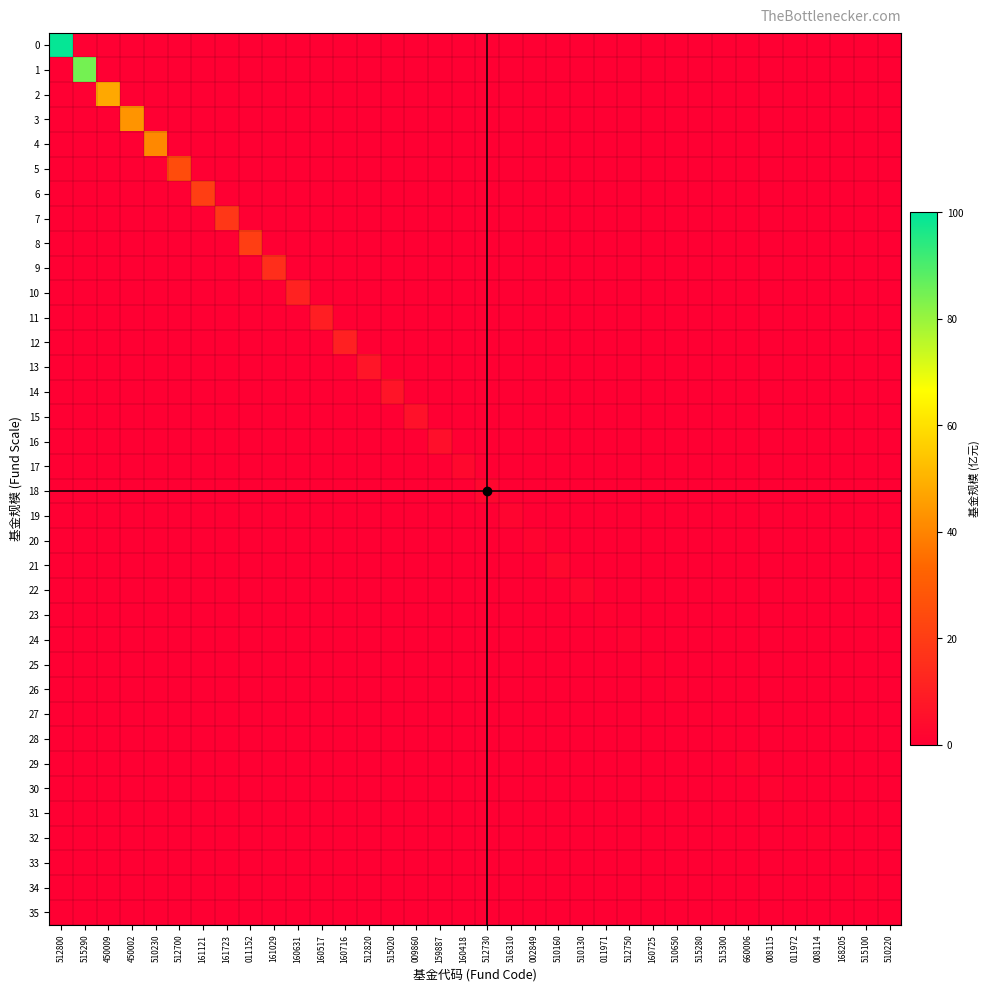

Which label corresponds to the largest value in the chart?

512800